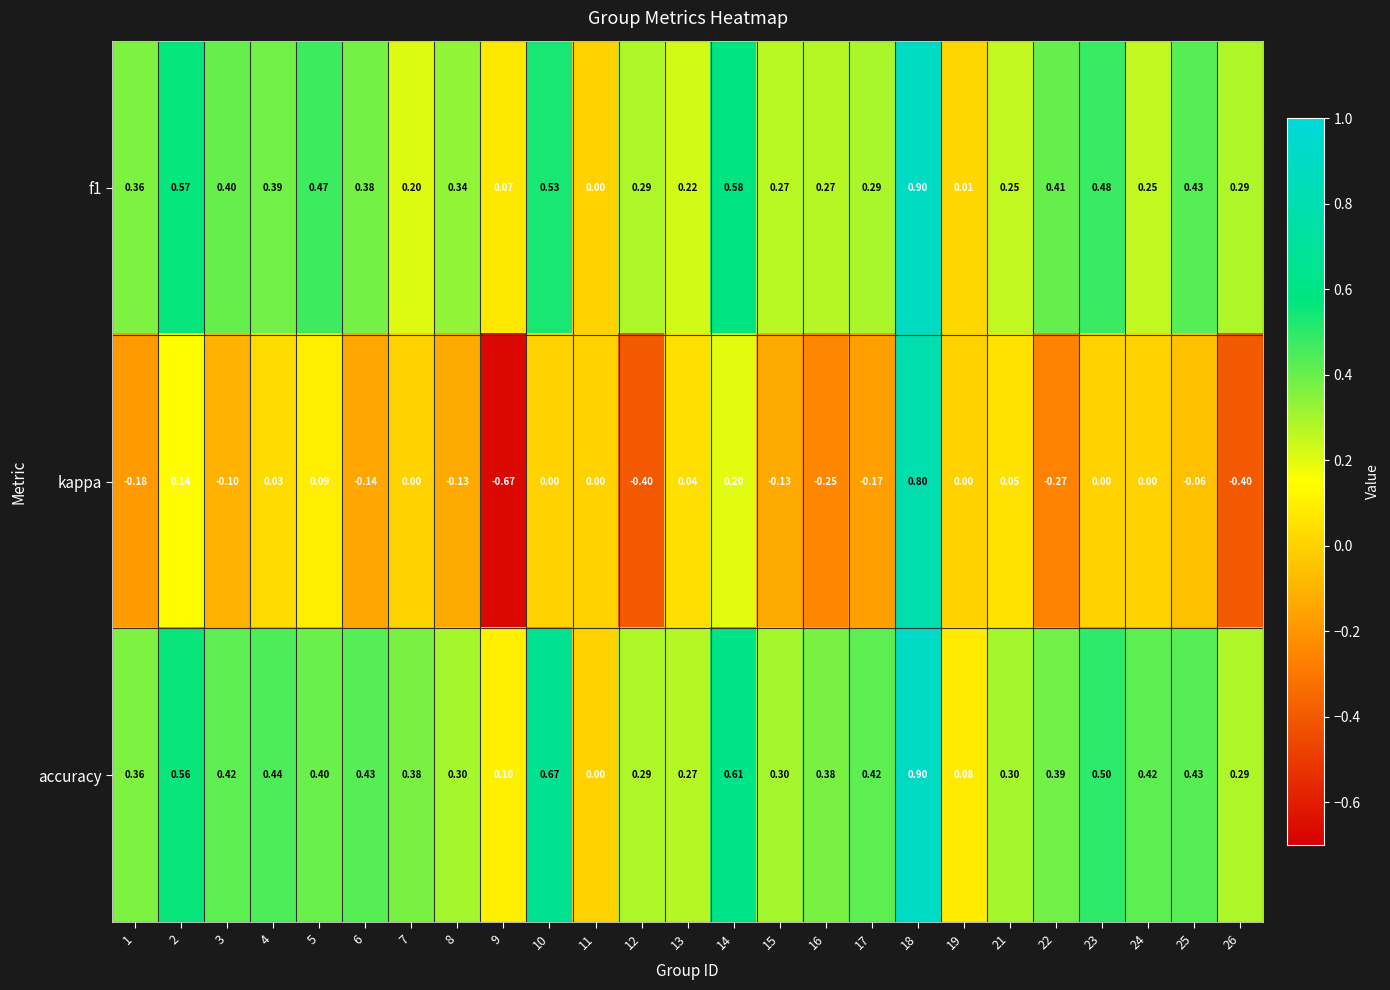

Which series has the largest range (max minus min)?

kappa